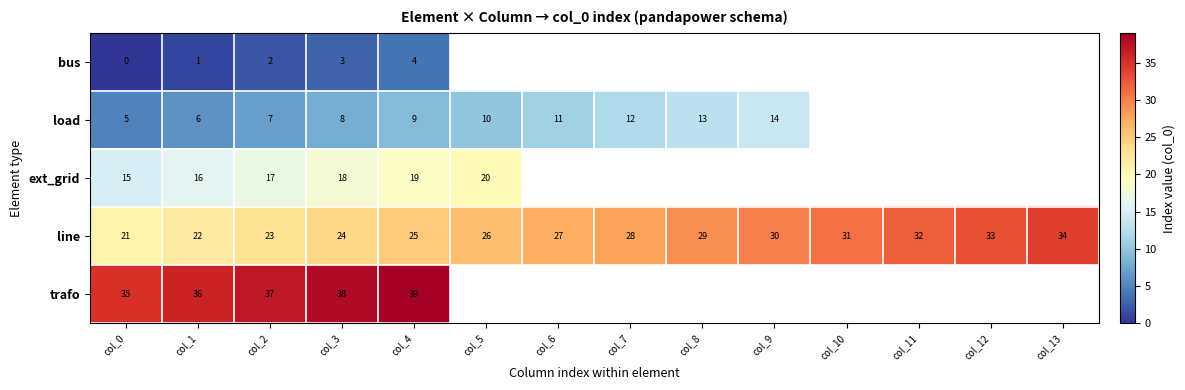

What is the difference between the highest and lowest values at col_1?

35